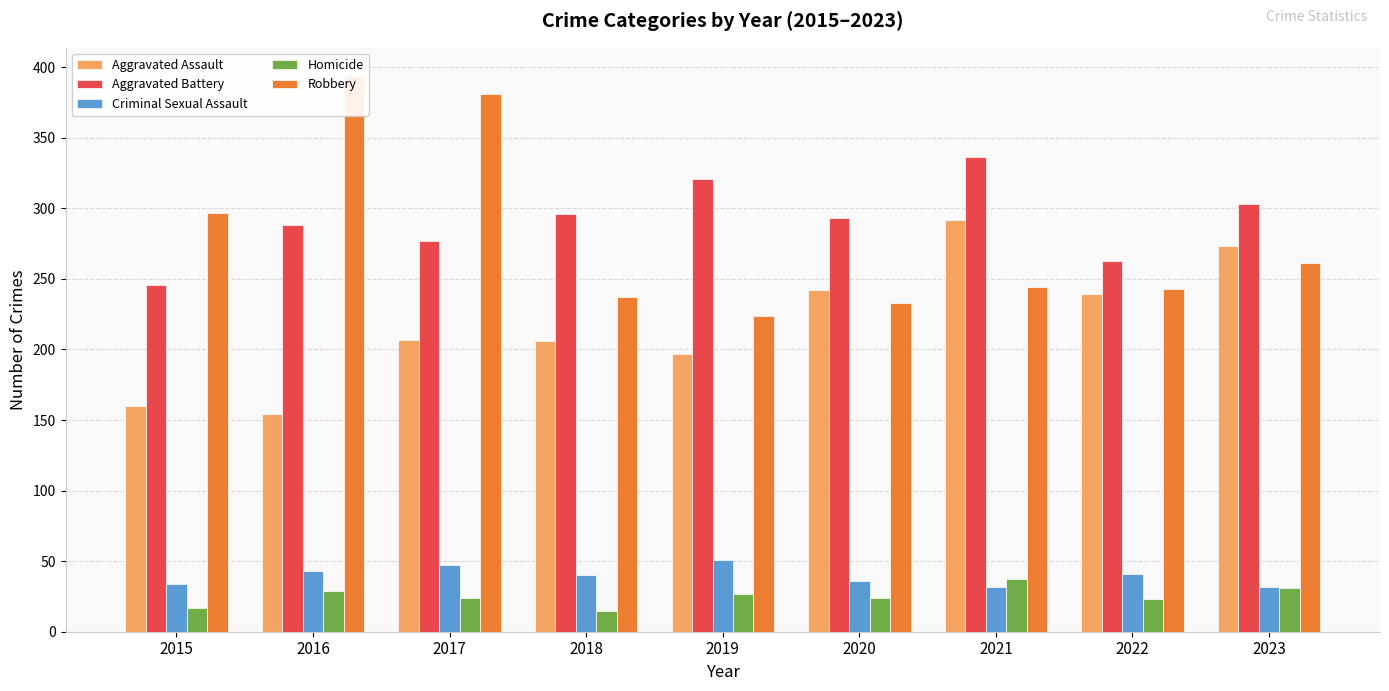

True or false: Homicide has a value of 28 at 2015.

False